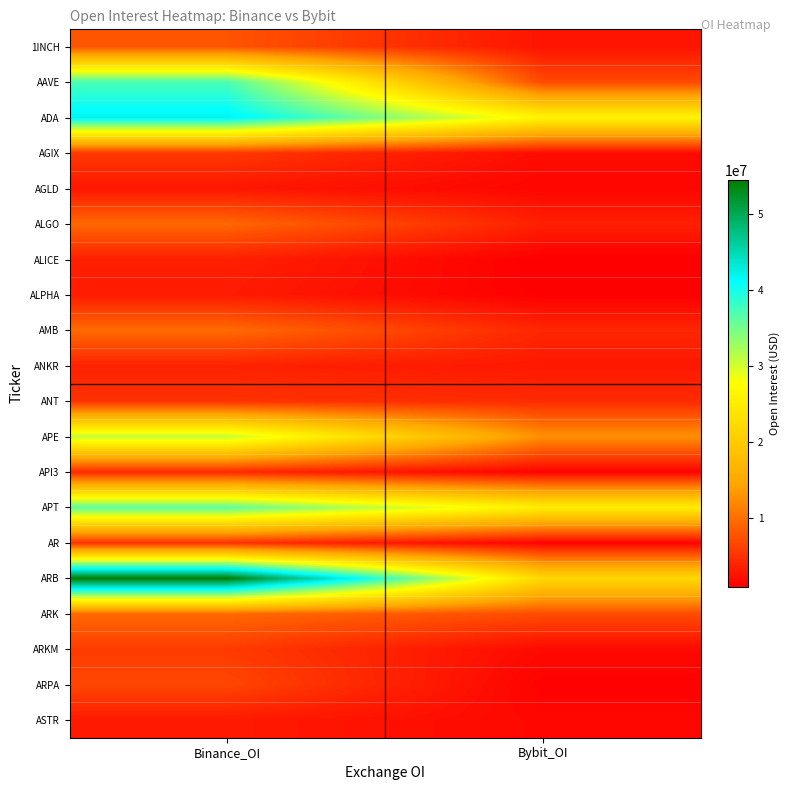

At which category is the sum across all series the highest?

Binance_OI